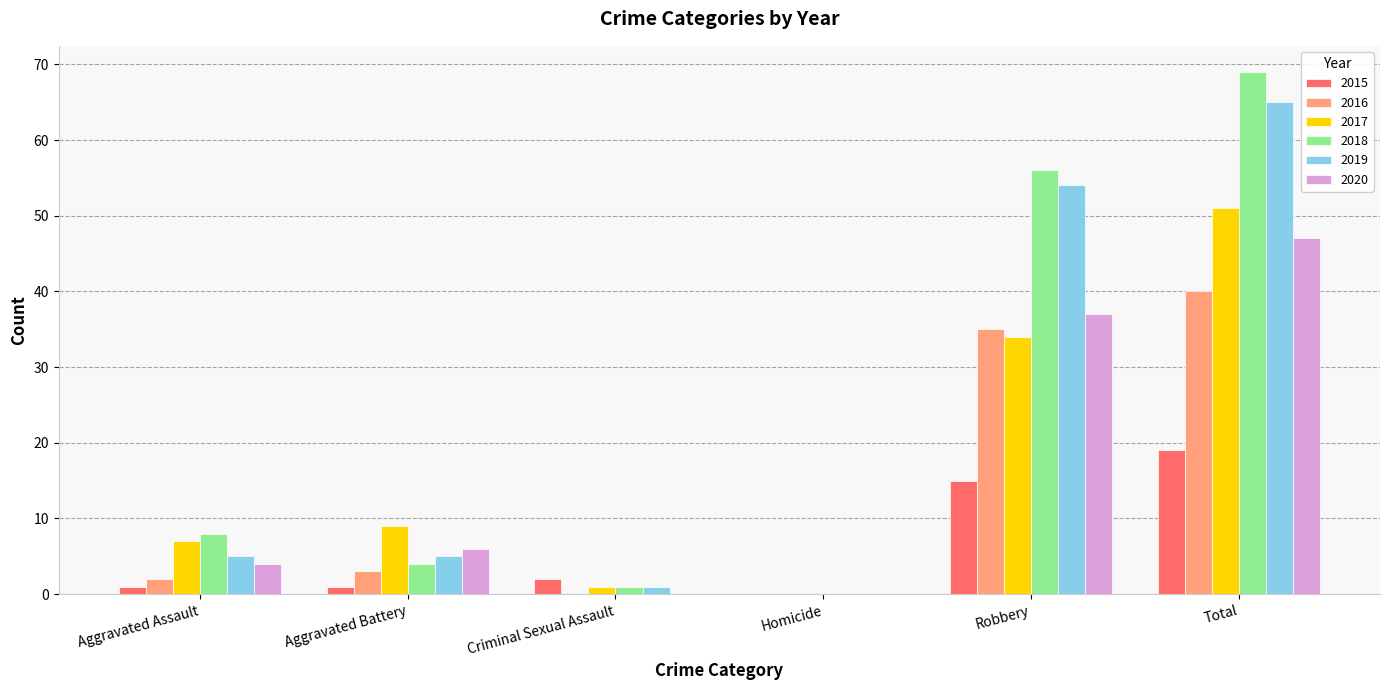

True or false: 2017 has a value of 9 at Aggravated Battery.

True